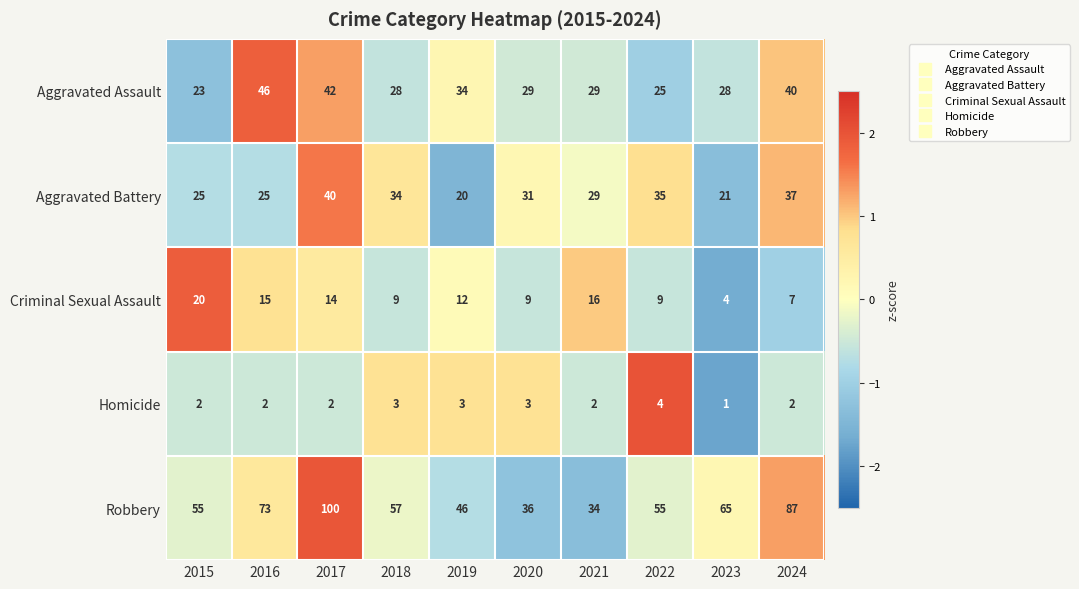

Where is Robbery nearest to the value 67?

2023